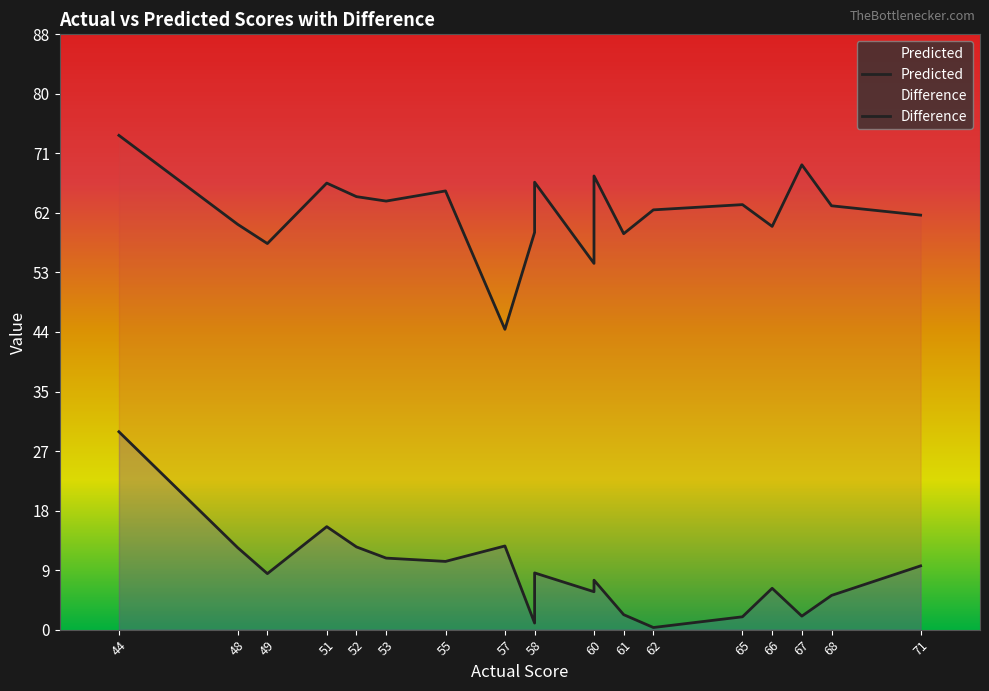

Between 66 and 51, which is larger?

51